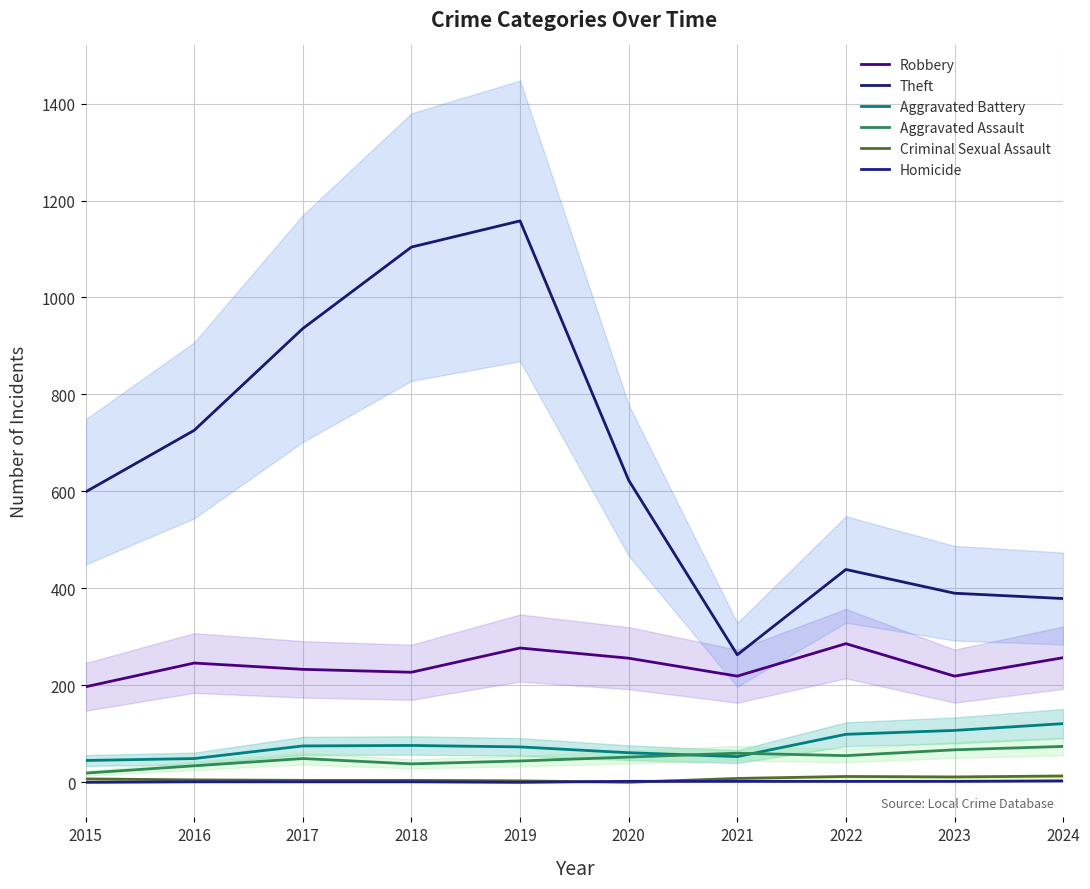

What is the maximum value shown in the chart?

1158